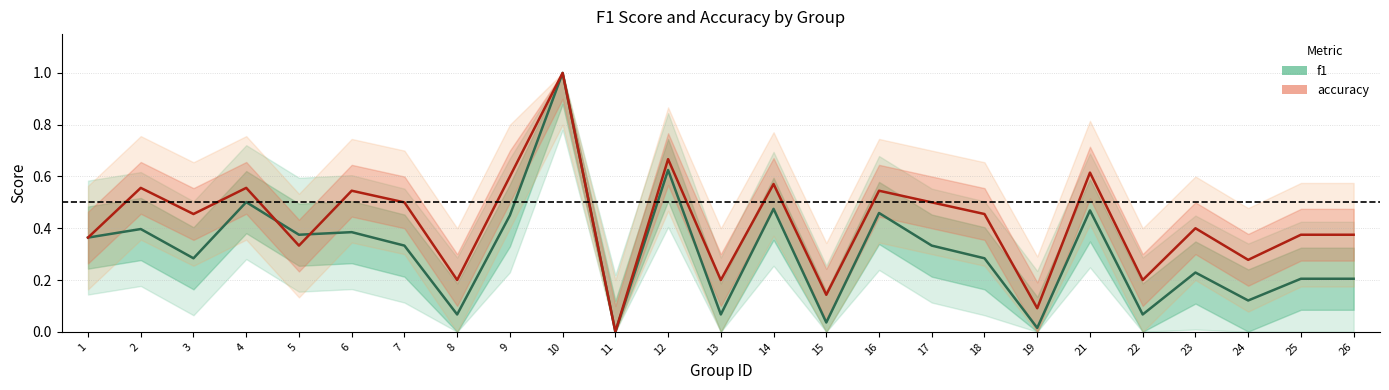

What is the value of the accuracy point at the 18th from the left?

0.5